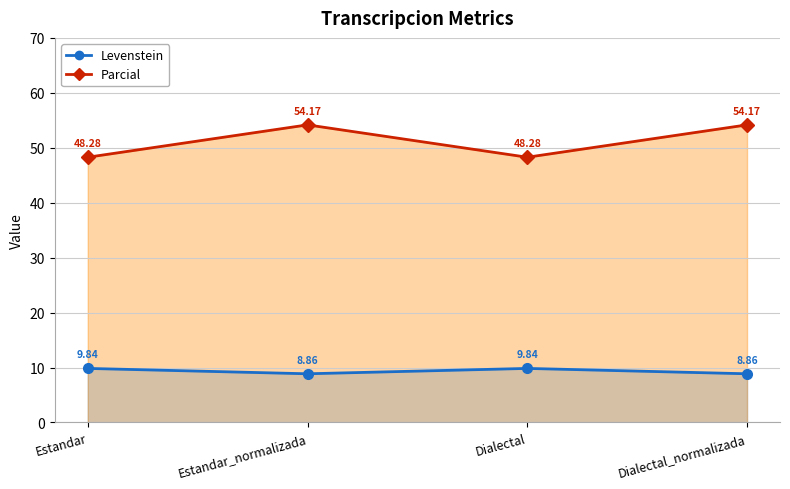

Reading right to left, list all the values displayed in this chart.

Levenstein: 8.9	9.8	8.9	9.8
Parcial: 54.2	48.3	54.2	48.3